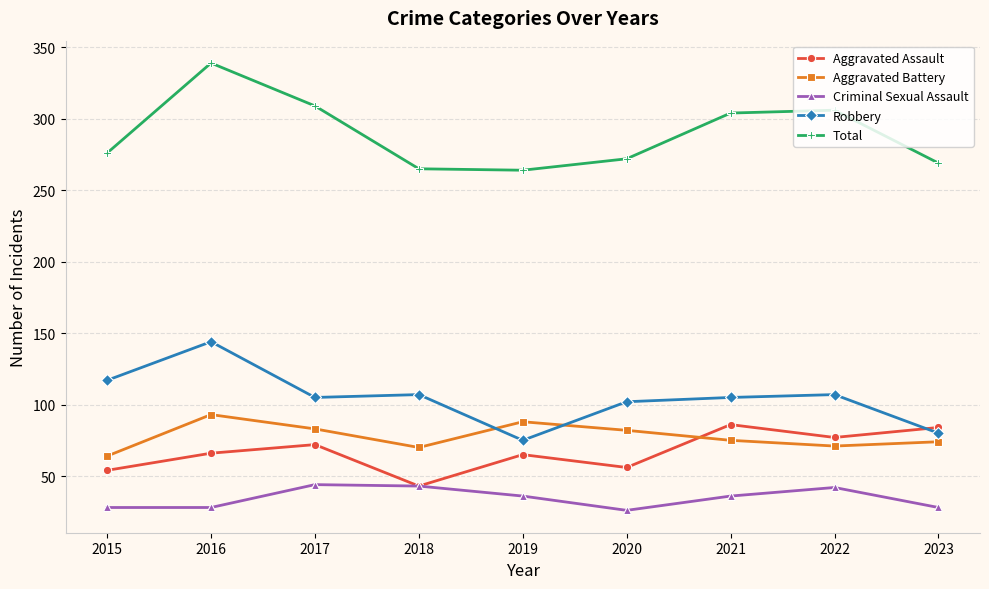

What are all the series names shown in the legend?

Aggravated Assault, Aggravated Battery, Criminal Sexual Assault, Robbery, Total